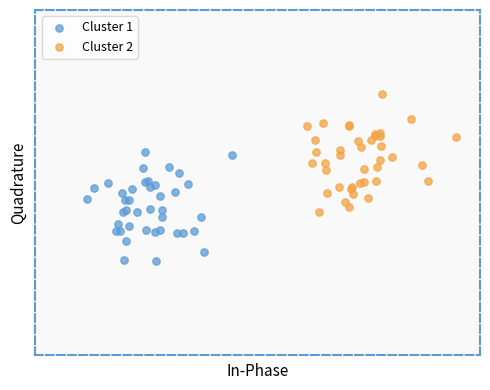

What are all the series names shown in the legend?

Cluster 1, Cluster 2